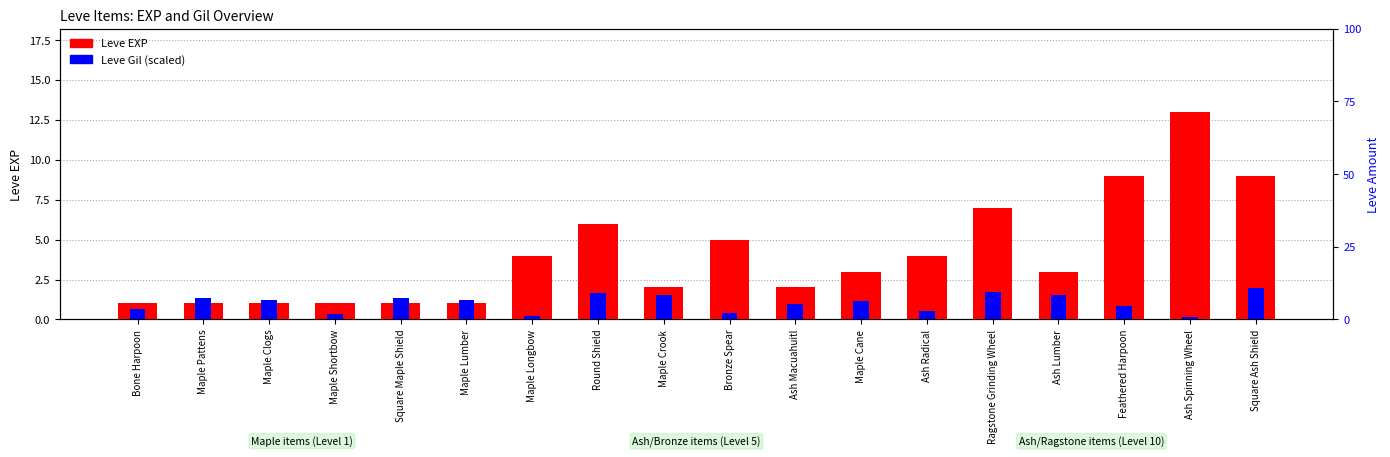

At which category is the sum across all series the highest?

Ash Spinning Wheel